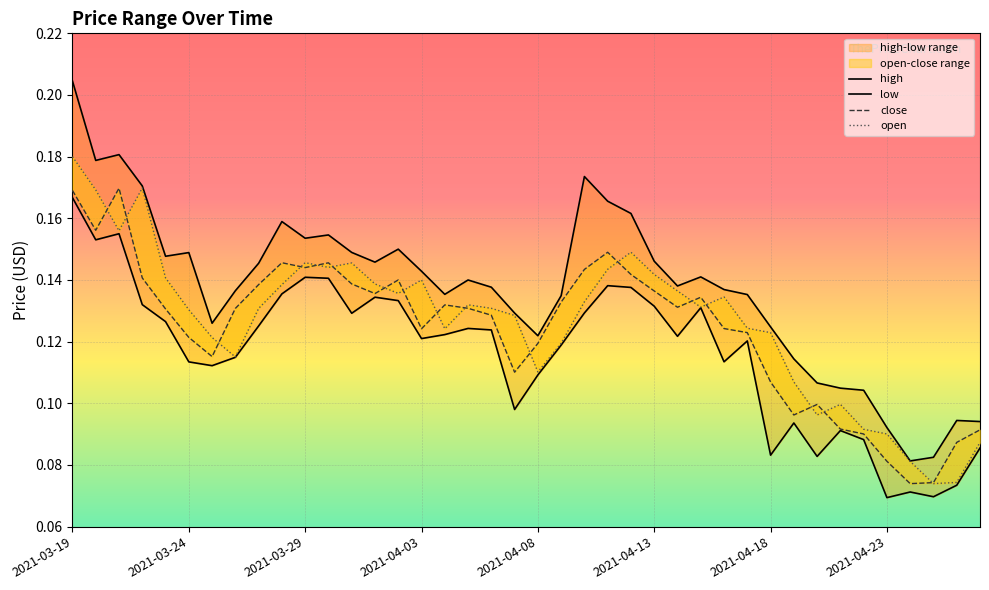

Reading left to right, what are all the values shown in this chart?

high: 0.2	0.2	0.2	0.2	0.1	0.1	0.1	0.1	0.1	0.2	0.2	0.2	0.1	0.1	0.1	0.1	0.1	0.1	0.1	0.1	0.1	0.1	0.2	0.2	0.2	0.1	0.1	0.1	0.1	0.1	0.1	0.1	0.1	0.1	0.1	0.1	0.1	0.1	0.1	0.1
low: 0.2	0.2	0.2	0.1	0.1	0.1	0.1	0.1	0.1	0.1	0.1	0.1	0.1	0.1	0.1	0.1	0.1	0.1	0.1	0.1	0.1	0.1	0.1	0.1	0.1	0.1	0.1	0.1	0.1	0.1	0.1	0.1	0.1	0.1	0.1	0.1	0.1	0.1	0.1	0.1
close: 0.2	0.2	0.2	0.1	0.1	0.1	0.1	0.1	0.1	0.1	0.1	0.1	0.1	0.1	0.1	0.1	0.1	0.1	0.1	0.1	0.1	0.1	0.1	0.1	0.1	0.1	0.1	0.1	0.1	0.1	0.1	0.1	0.1	0.1	0.1	0.1	0.1	0.1	0.1	0.1
open: 0.2	0.2	0.2	0.2	0.1	0.1	0.1	0.1	0.1	0.1	0.1	0.1	0.1	0.1	0.1	0.1	0.1	0.1	0.1	0.1	0.1	0.1	0.1	0.1	0.1	0.1	0.1	0.1	0.1	0.1	0.1	0.1	0.1	0.1	0.1	0.1	0.1	0.1	0.1	0.1